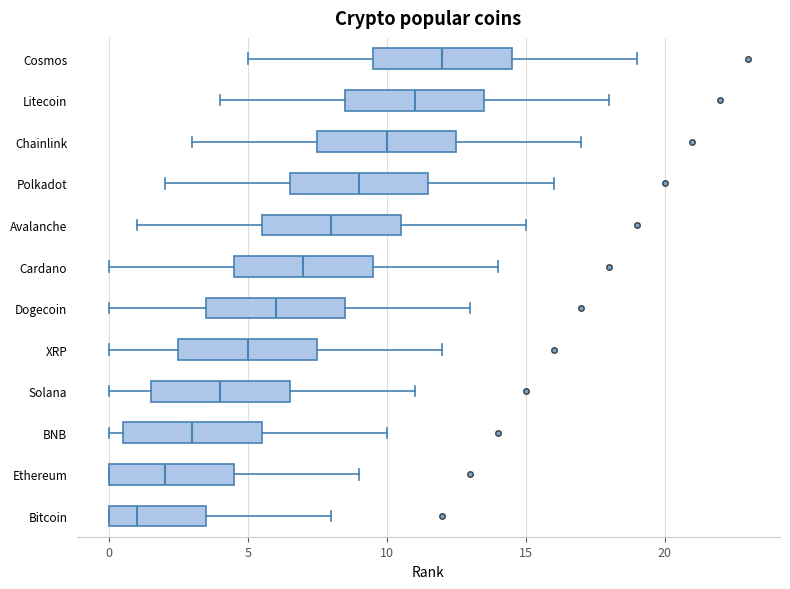

Reading bottom to top, transcribe this box plot: for each box, give where its median line is, the range the box spans, and where its two whiskers end, as read against the x-axis. The values are not printed on the chart, so give them approximately, as read against the axis.

Bitcoin: median 1.0, box 0.0 to 3.5, whiskers 0.0 to 8.0
Ethereum: median 2.0, box 0.0 to 4.5, whiskers 0.0 to 9.0
BNB: median 3.0, box 0.5 to 5.5, whiskers 0.0 to 10.0
Solana: median 4.0, box 1.5 to 6.5, whiskers 0.0 to 11.0
XRP: median 5.0, box 2.5 to 7.5, whiskers 0.0 to 12.0
Dogecoin: median 6.0, box 3.5 to 8.5, whiskers 0.0 to 13.0
Cardano: median 7.0, box 4.5 to 9.5, whiskers 0.0 to 14.0
Avalanche: median 8.0, box 5.5 to 10.5, whiskers 1.0 to 15.0
Polkadot: median 9.0, box 6.5 to 11.5, whiskers 2.0 to 16.0
Chainlink: median 10.0, box 7.5 to 12.5, whiskers 3.0 to 17.0
Litecoin: median 11.0, box 8.5 to 13.5, whiskers 4.0 to 18.0
Cosmos: median 12.0, box 9.5 to 14.5, whiskers 5.0 to 19.0